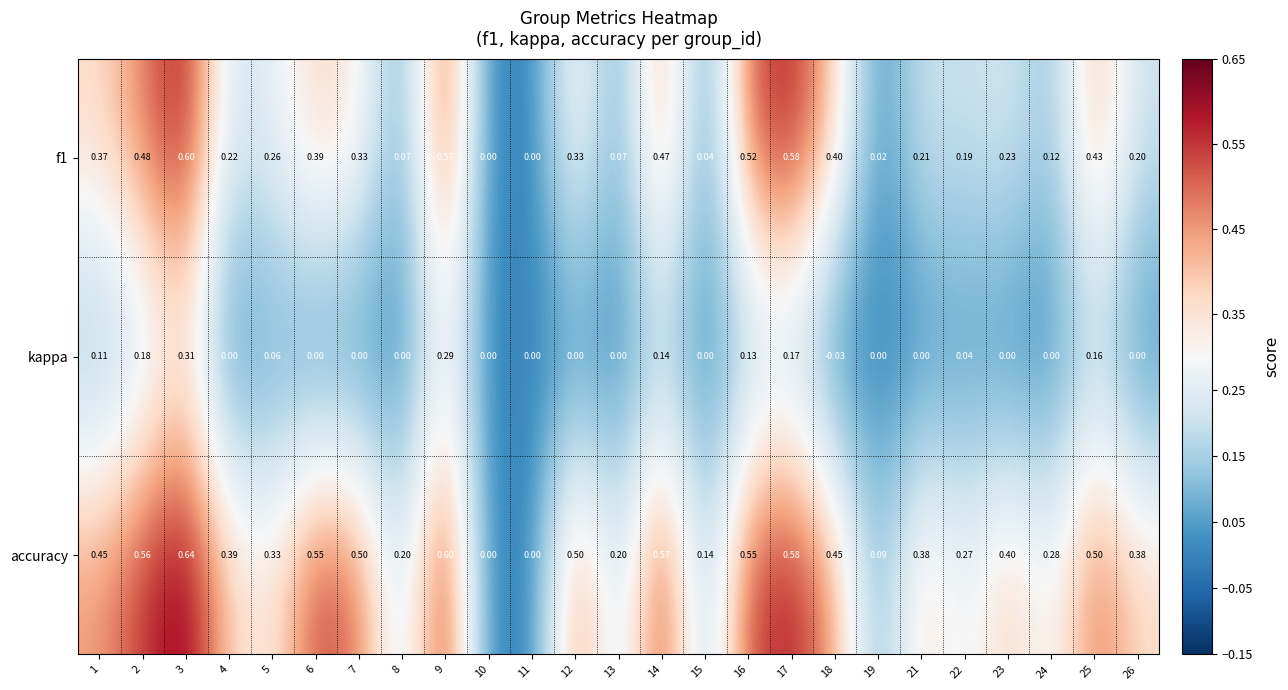

How many series are shown in this chart?

3